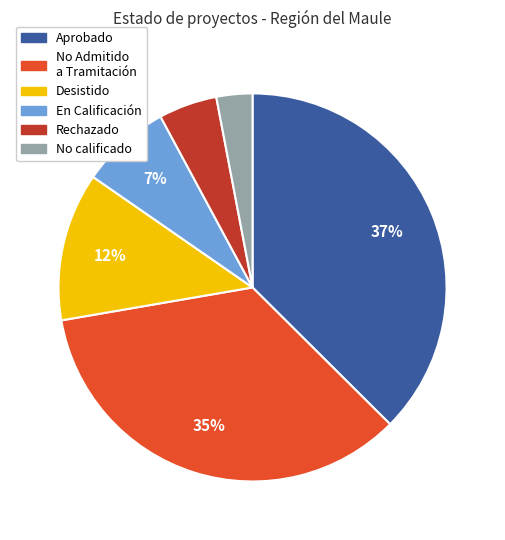

Is there a majority slice in this chart?

No